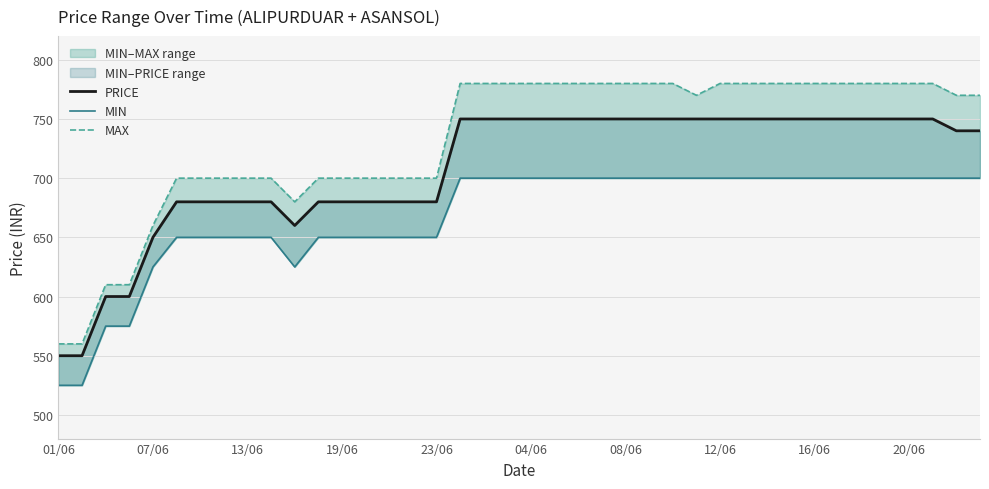

At which category does the chart reach its minimum across all series?

01/06